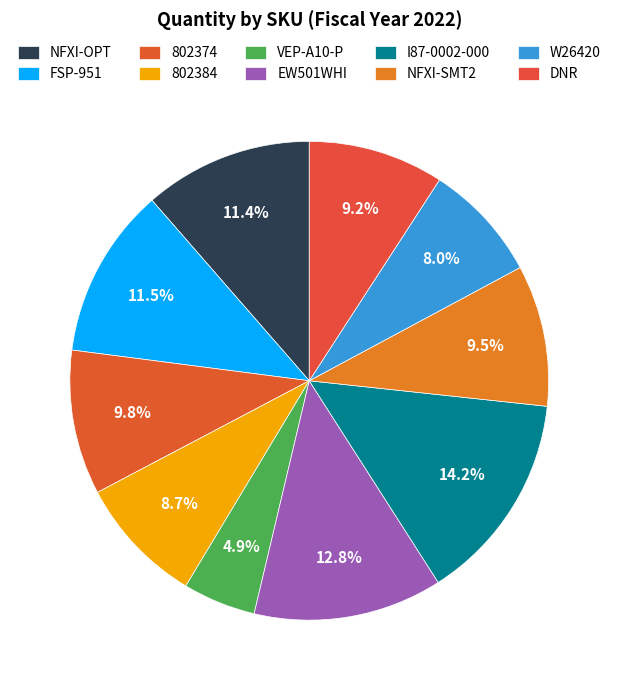

What percentage is the W26420 slice, to the nearest percent?

8%